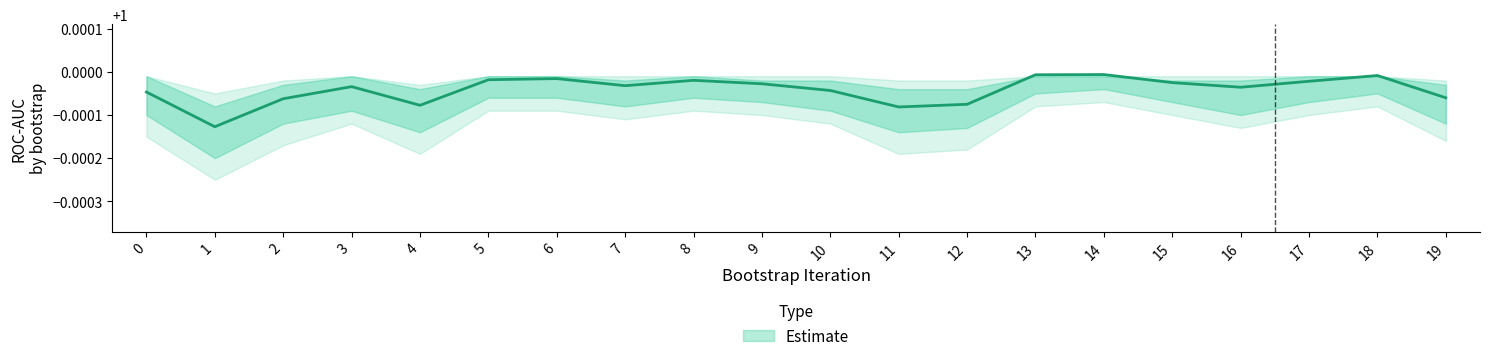

True or false: the data shows 0.5 at 12.

False